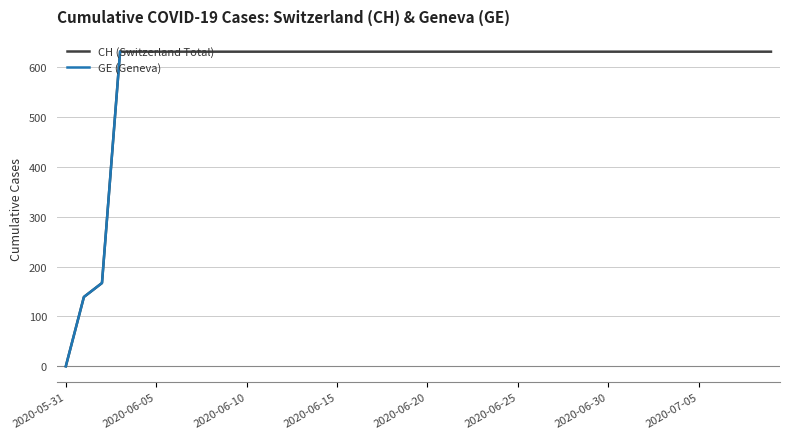

What is the value of the GE point at the 12th from the left?

631